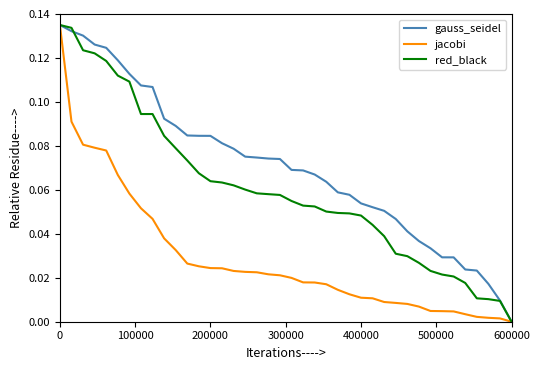

Rank the series by their average value, from highest to lowest.

gauss_seidel, red_black, jacobi